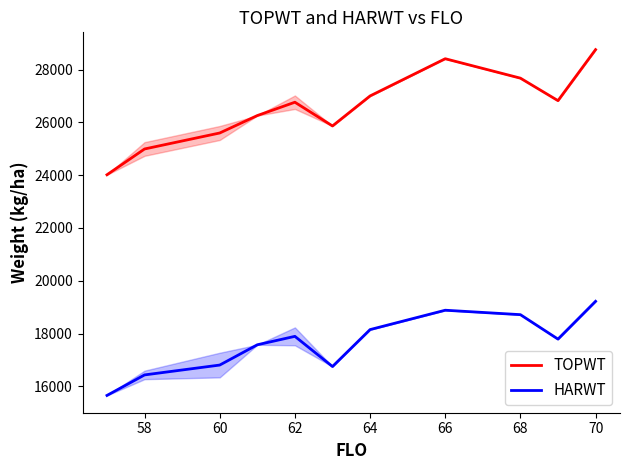

How many lines are shown in the chart?

2